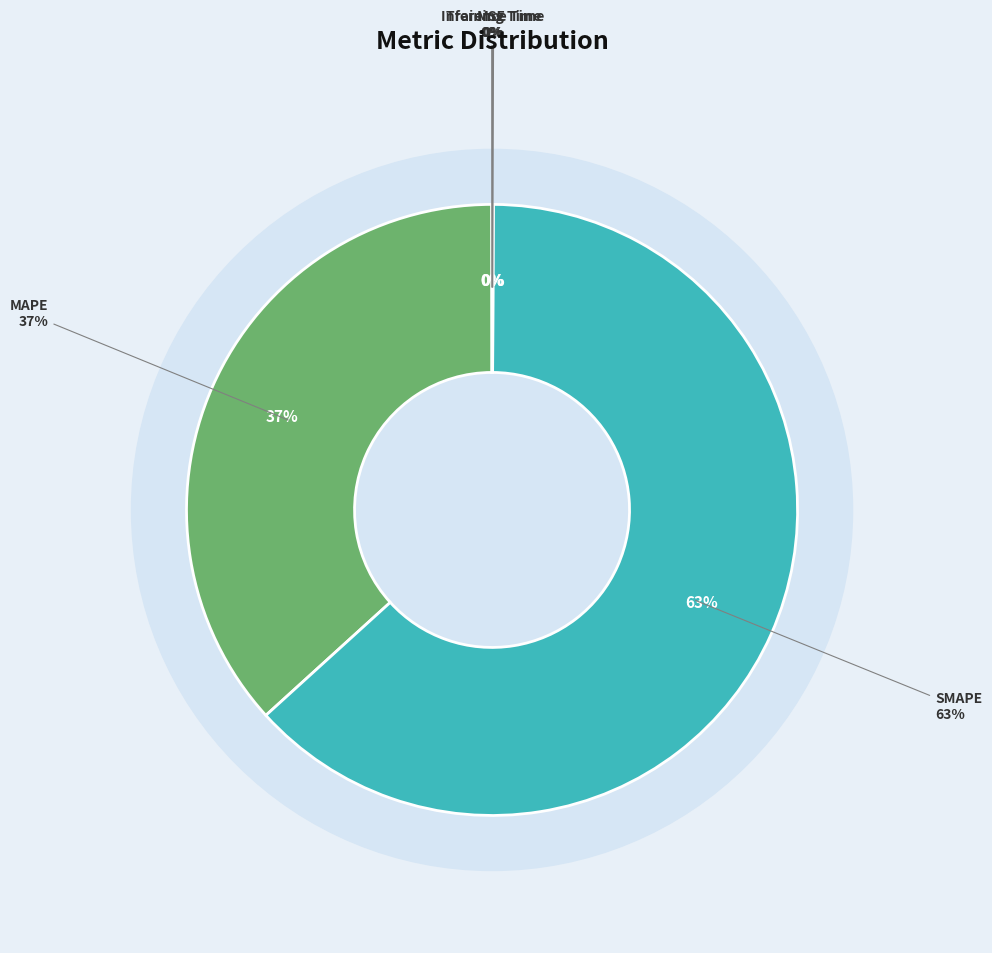

To the nearest percent, what is the difference between the largest and smallest slice percentages?

63%